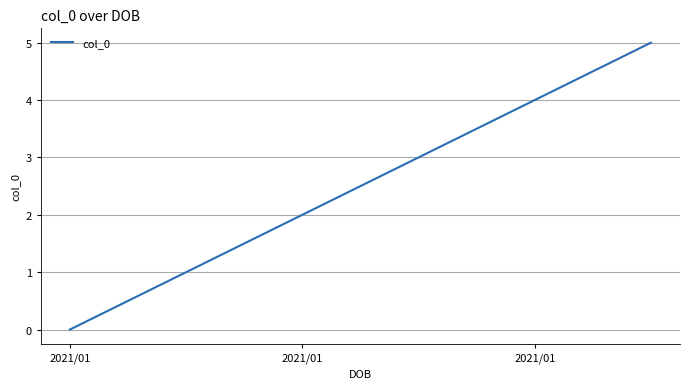

What is the maximum value shown in the chart?

5